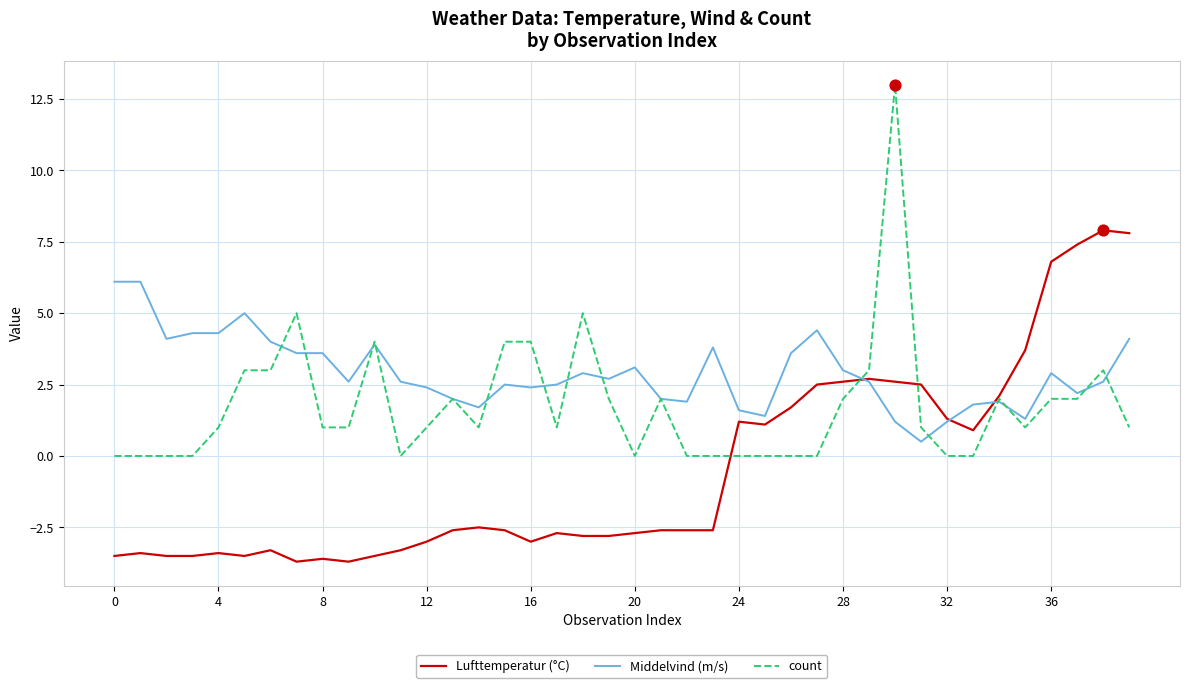

Which series has the widest spread of values?

count